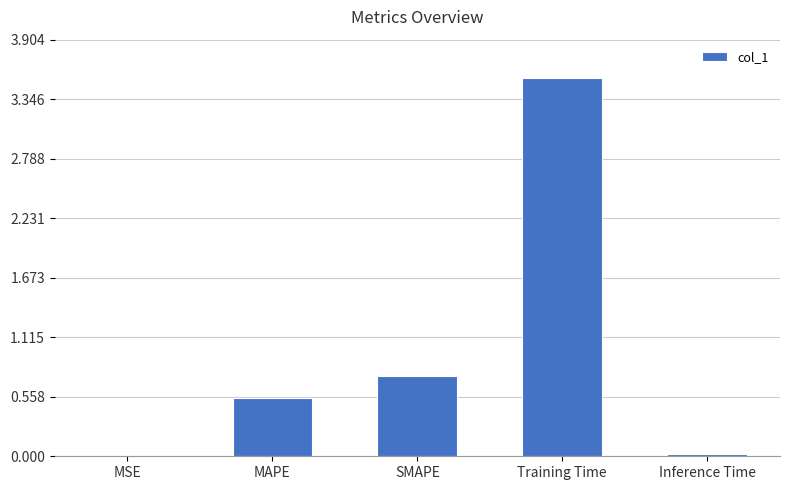

Between SMAPE and MAPE, which is larger?

SMAPE